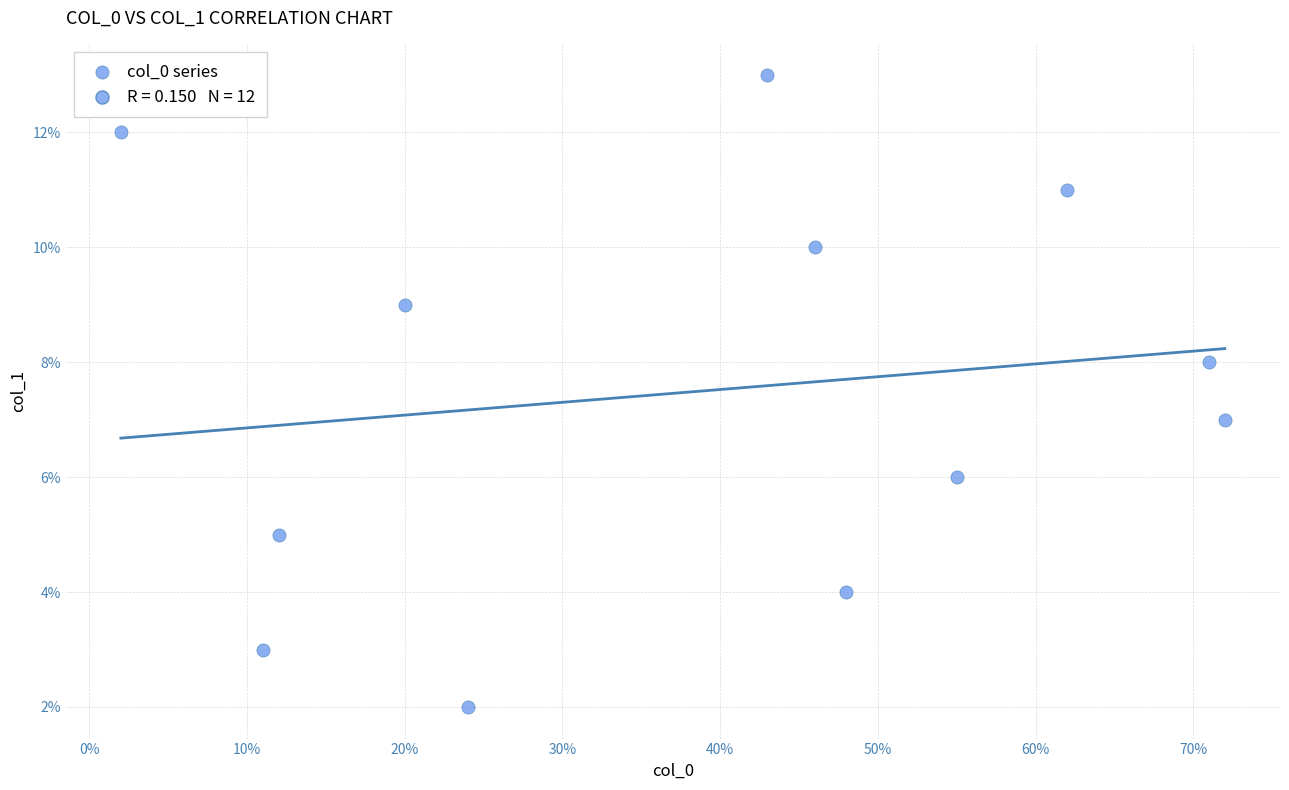

What is the range of Y values (max minus min)?

11